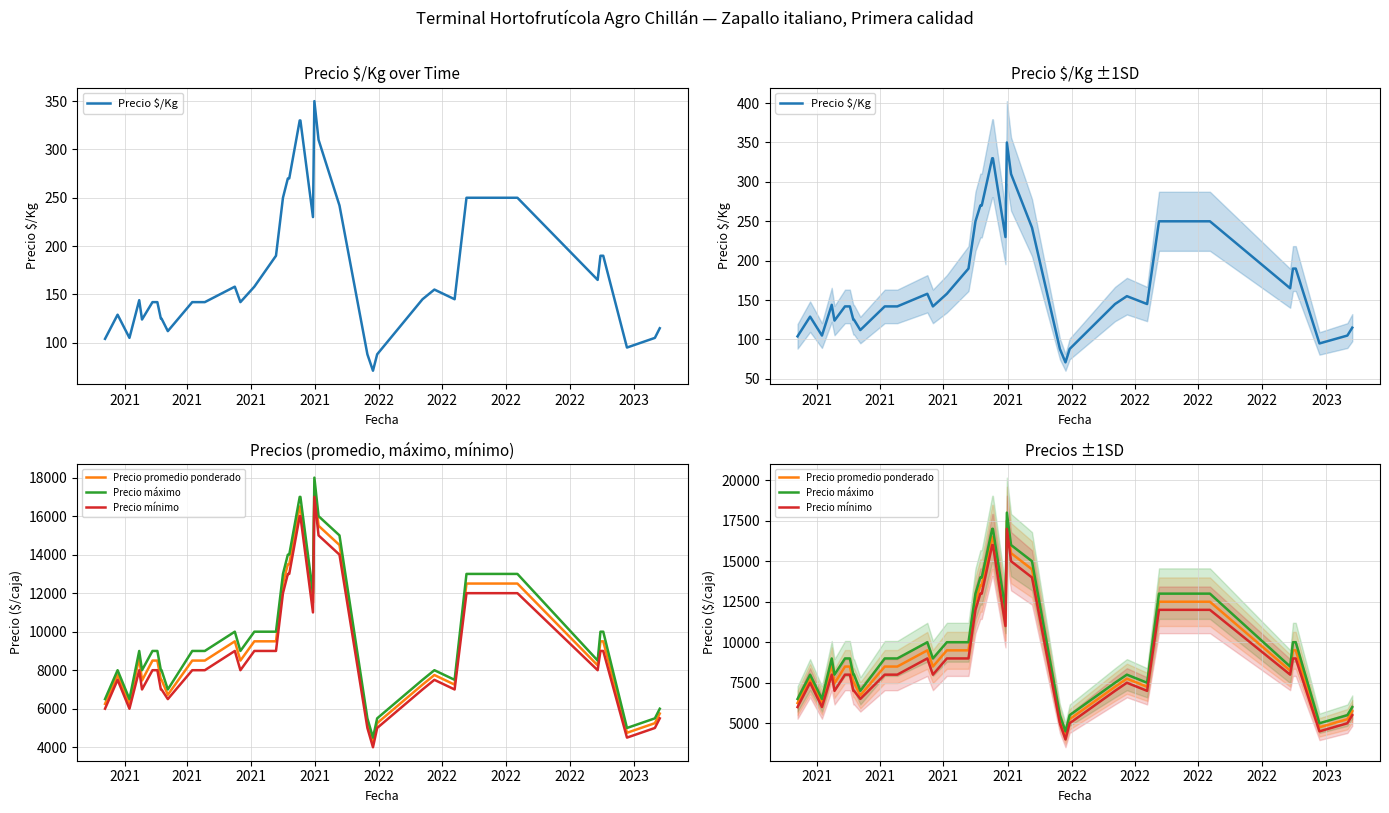

Reading right to left, extract all data points from this chart.

Precio $/Kg: 115	105	95	190	190	165	250	250	145	155	145	88	71	88	242	310	350	230	330	330	290	270	270	250	190	158	142	158	142	142	112	125	125	142	142	124	144	105	129	104
Precio promedio ponderado: 5750	5250	4750	9500	9500	8250	12500	12500	7250	7750	7250	5250	4250	5250	14500	15500	17500	11500	16500	16500	14500	13500	13500	12500	9500	9500	8500	9500	8500	8500	6722	7500	7500	8500	8500	7464	8650	6278	7750	6250
Precio máximo: 6000	5500	5000	10000	10000	8500	13000	13000	7500	8000	7500	5500	4500	5500	15000	16000	18000	12000	17000	17000	15000	14000	14000	13000	10000	10000	9000	10000	9000	9000	7000	8000	8000	9000	9000	8000	9000	6500	8000	6500
Precio mínimo: 5500	5000	4500	9000	9000	8000	12000	12000	7000	7500	7000	5000	4000	5000	14000	15000	17000	11000	16000	16000	14000	13000	13000	12000	9000	9000	8000	9000	8000	8000	6500	7000	7000	8000	8000	7000	8000	6000	7500	6000